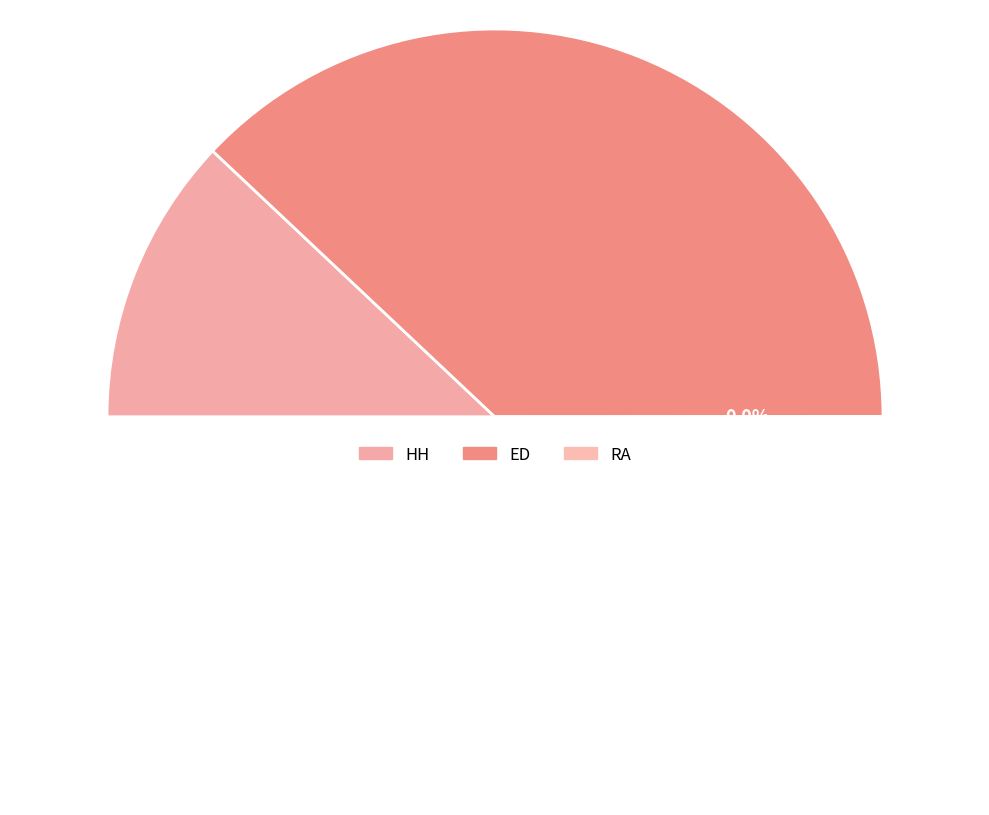

Which category has the smallest portion of the pie?

RA